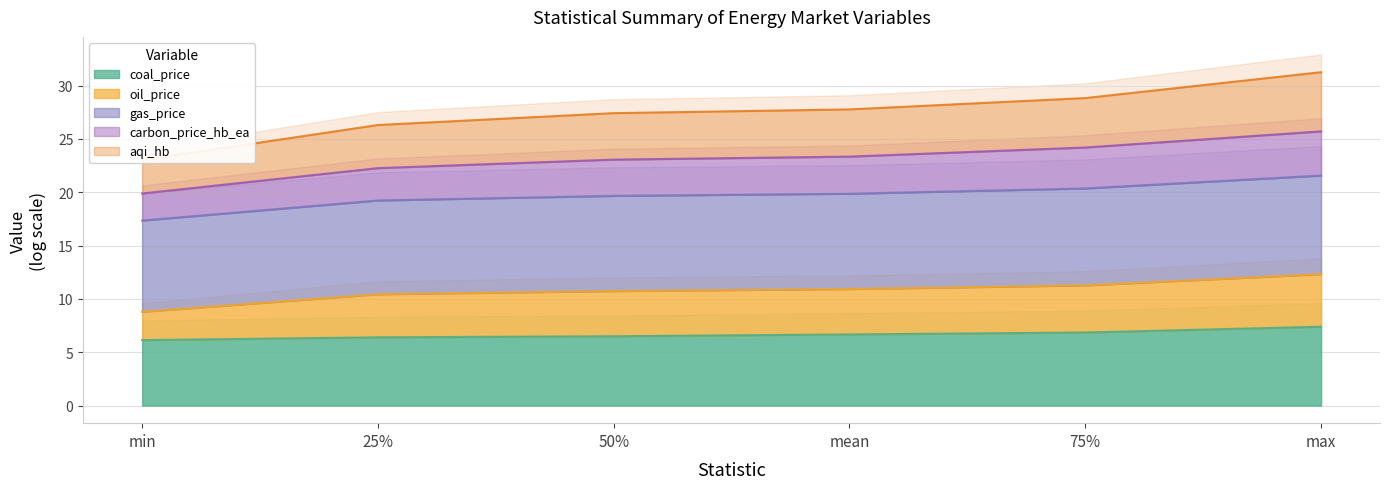

Is it true that coal_price equals 2.0 at 75%?

False